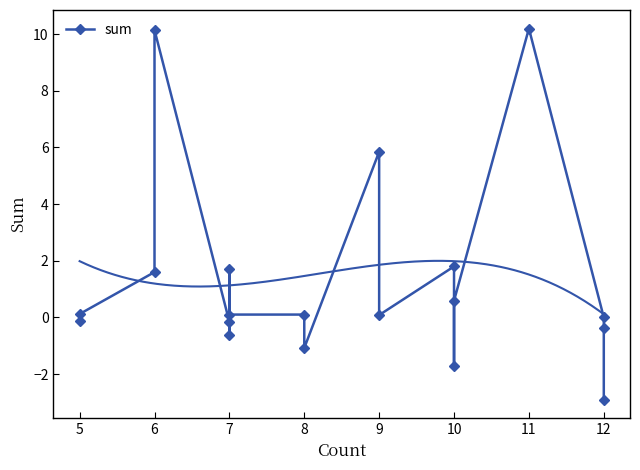

How many values are below zero?

7